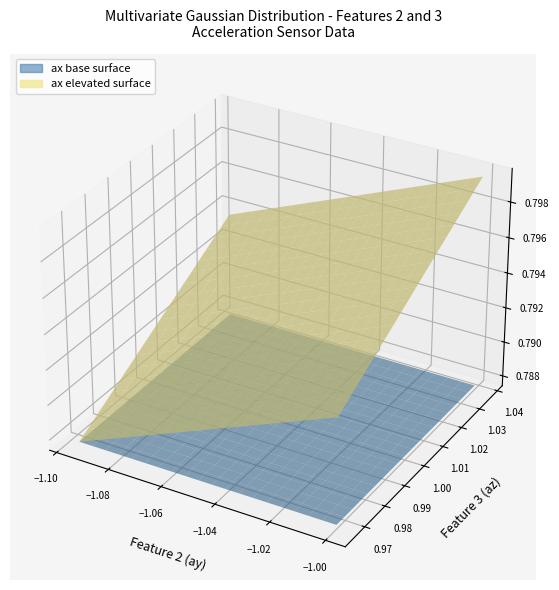

Reading left to right, what are all the values shown in this chart?

ax: 0.8	0.8	0.8	0.8	0.8	0.8	0.8	0.8	0.8	0.8	0.8	0.8	0.8	0.8	0.8	0.8	0.8	0.8	0.8	0.8	0.8	0.8	0.8	0.8	0.8	0.8	0.8	0.8	0.8	0.8	0.8	0.8	0.8	0.8	0.8	0.8	0.8	0.8	0.8	0.8
ay: -1.1	-1.0	-1.1	-1.0	-1.1	-1.1	-1.1	-1.1	-1.1	-1.1	-1.1	-1.1	-1.1	-1.1	-1.1	-1.1	-1.1	-1.1	-1.1	-1.1	-1.1	-1.1	-1.1	-1.1	-1.1	-1.0	-1.0	-1.1	-1.1	-1.0	-1.1	-1.1	-1.1	-1.1	-1.1	-1.1	-1.0	-1.0	-1.0	-1.0
az: 1.0	1.0	1.0	1.0	1.0	1.0	1.0	1.0	1.0	1.0	1.0	1.0	1.0	1.0	1.0	1.0	1.0	1.0	1.0	1.0	1.0	1.0	1.0	1.0	1.0	1.0	1.0	1.0	1.0	1.0	1.0	1.0	1.0	1.0	1.0	1.0	1.0	1.0	1.0	1.0